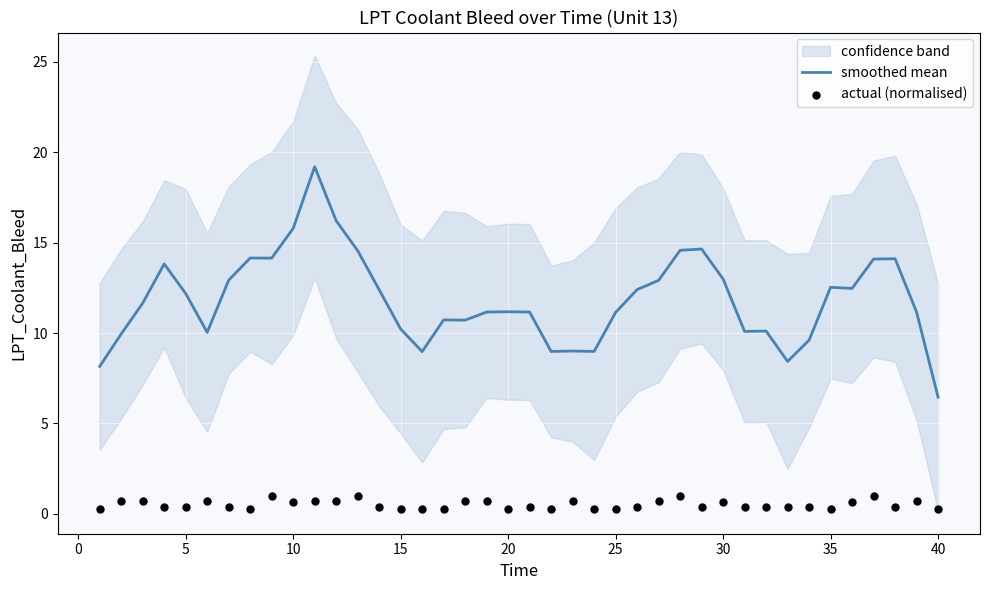

Which series contains the lowest Y value?

actual (normalised)